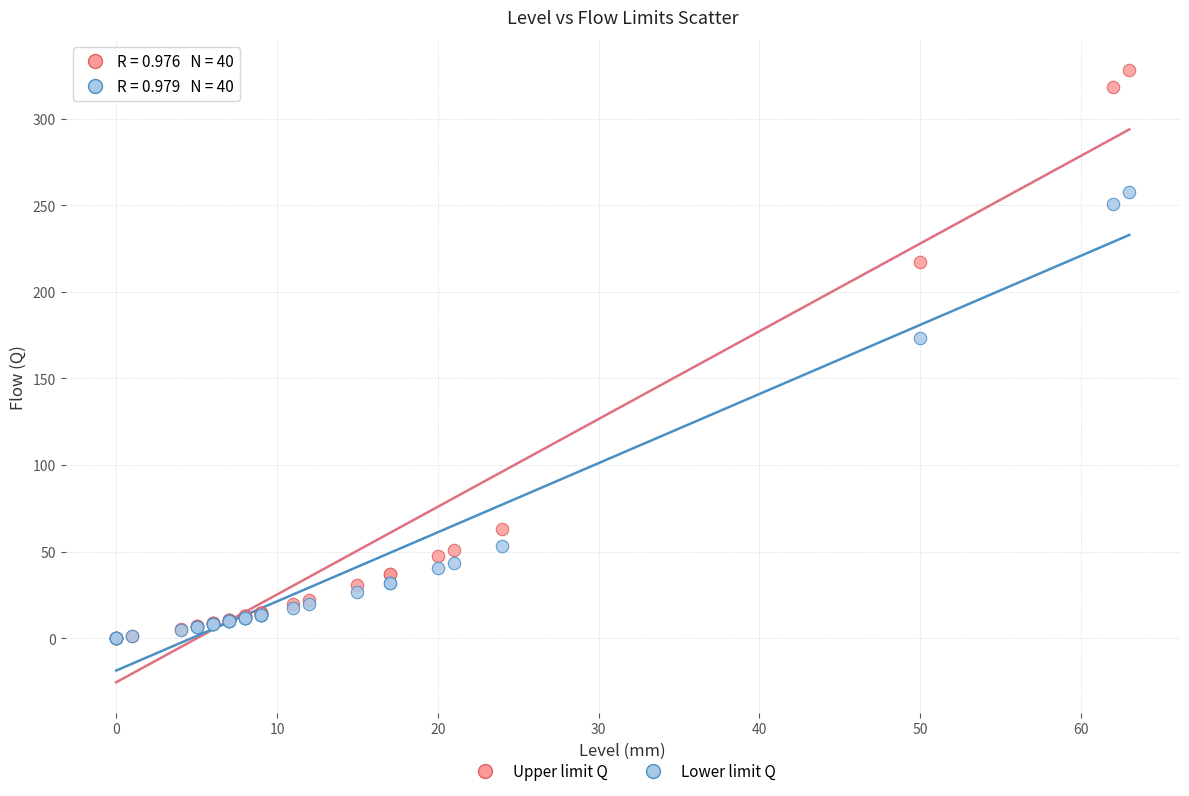

In the Lower limit Q series, what Y value is closest to 128?

173.2